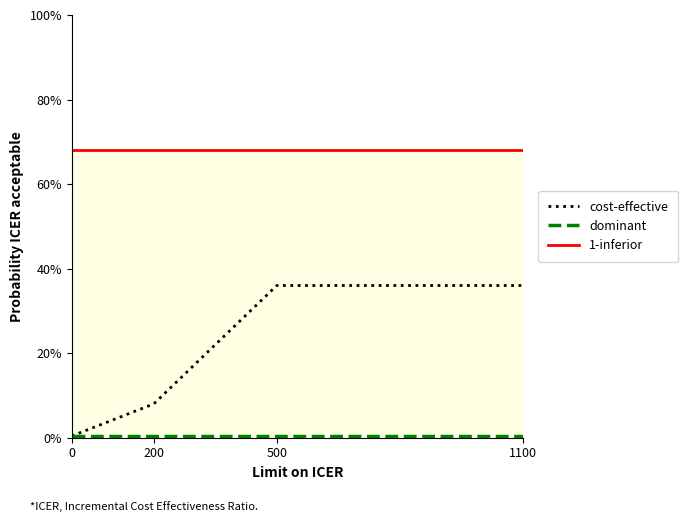

What is the total value across all series at 0?

68.8